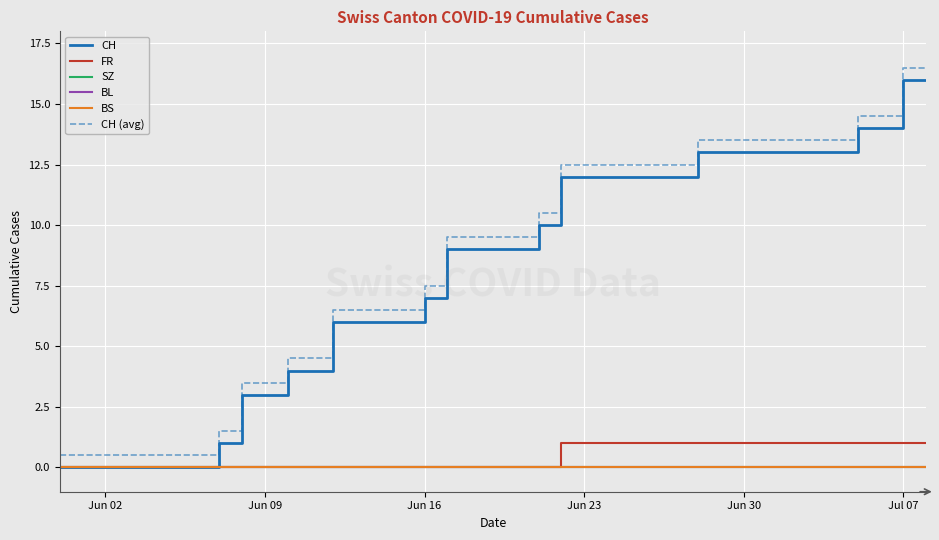

Does the chart have visible grid lines?

Yes